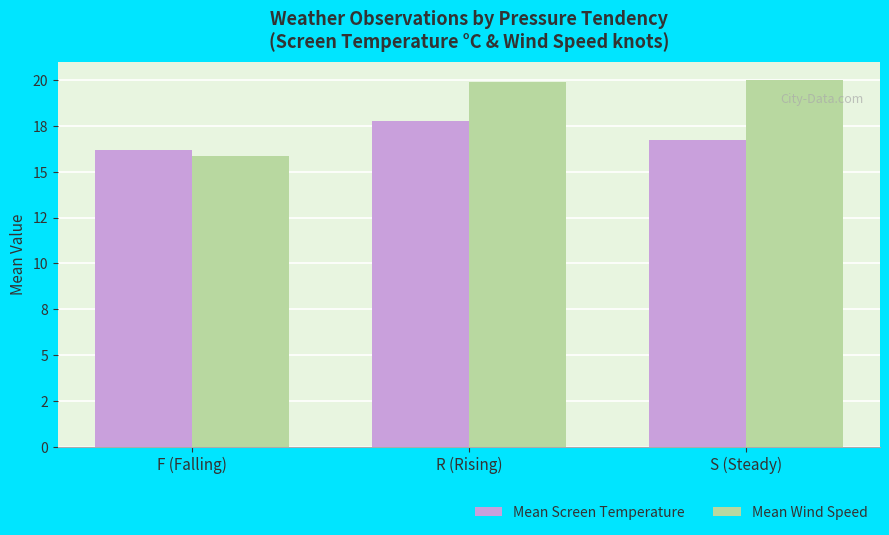

Rank the series by their average value, from lowest to highest.

Mean Screen Temperature, Mean Wind Speed